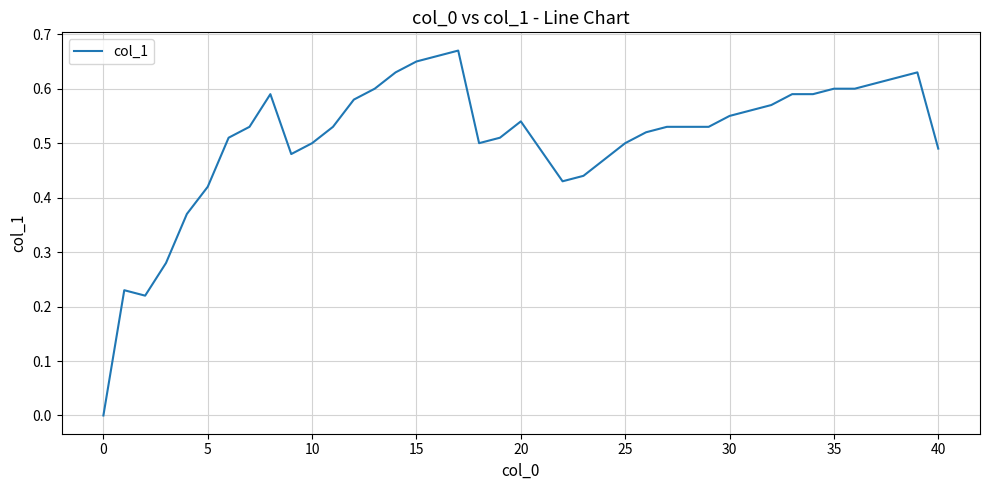

What is the greatest value displayed?

0.7